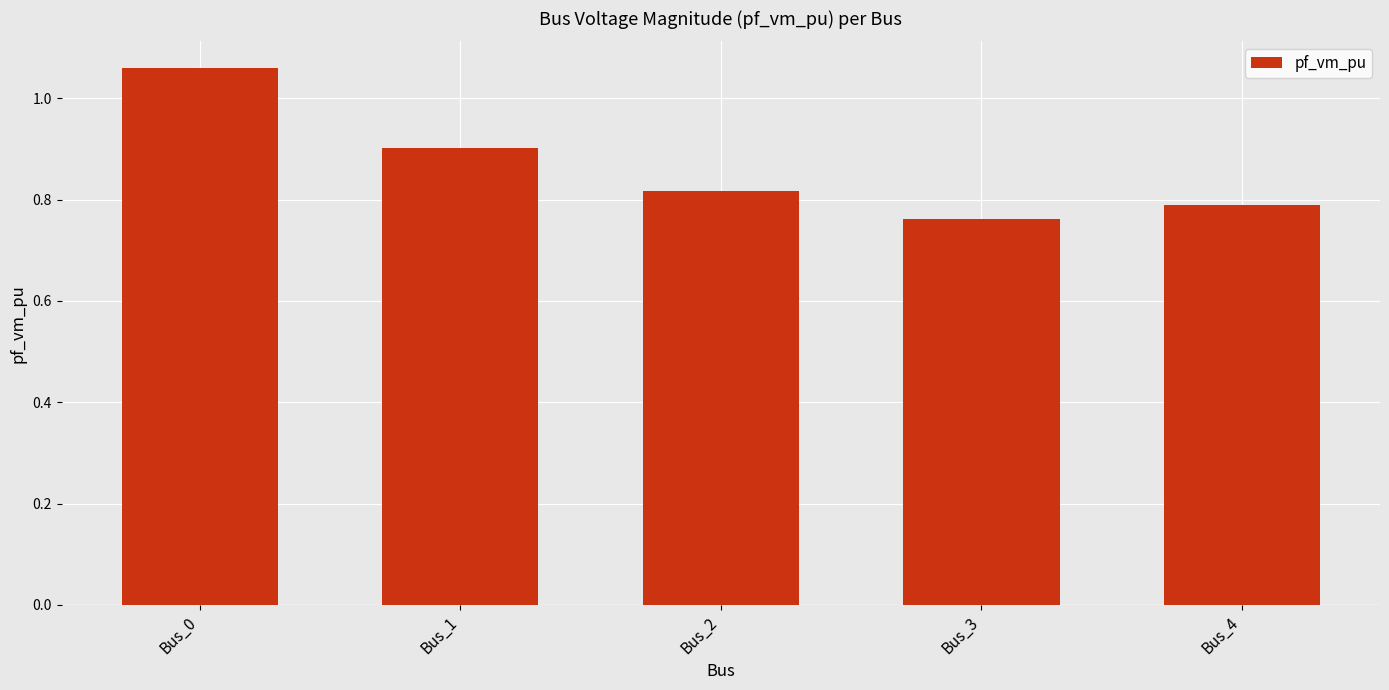

Which label corresponds to the largest value in the chart?

Bus_0